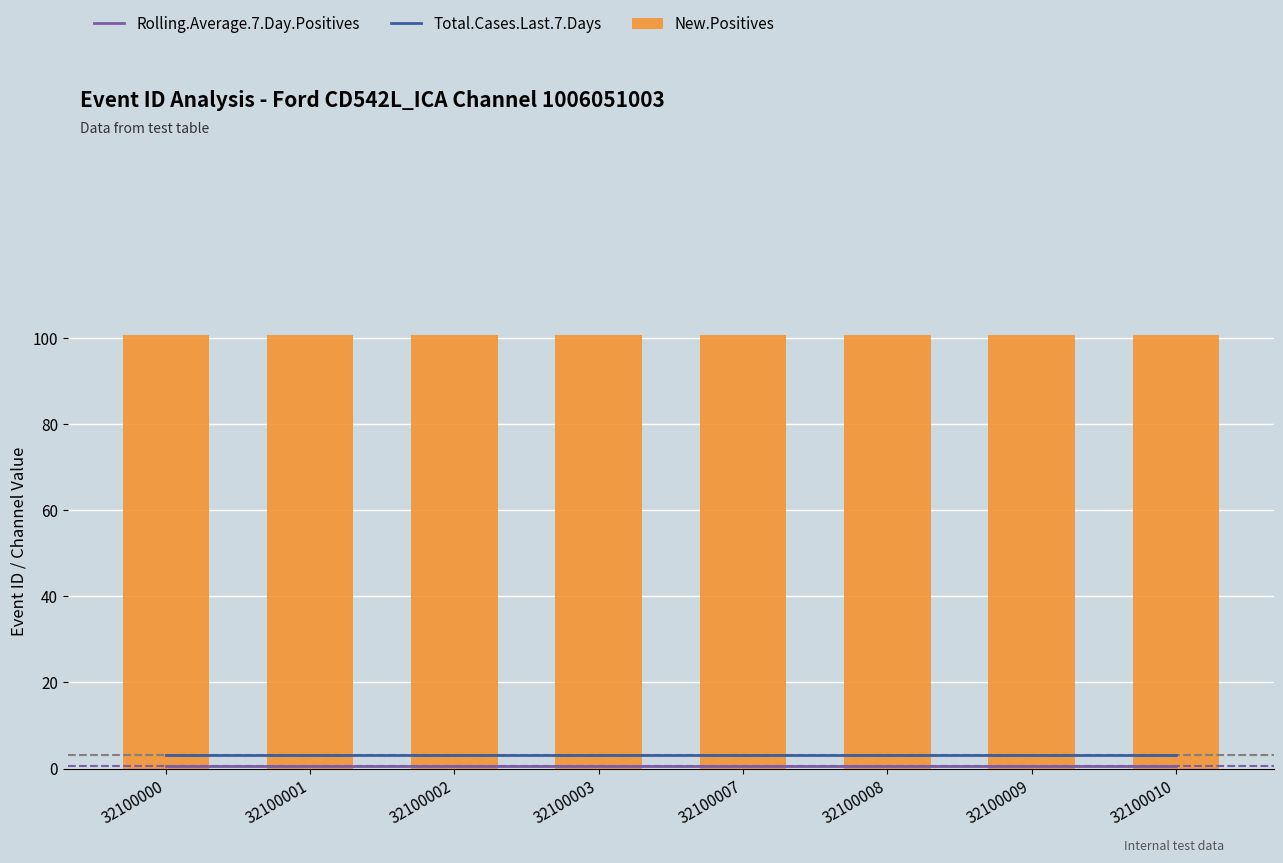

What is the value of the New.Positives bar at the 4th from the left?

100.6